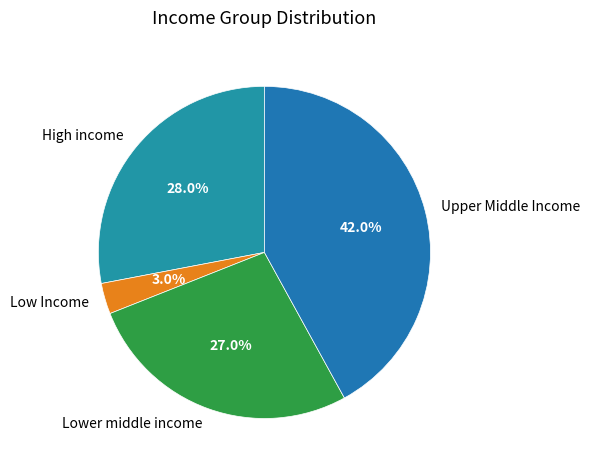

Does Low Income account for over 50% of the chart?

No